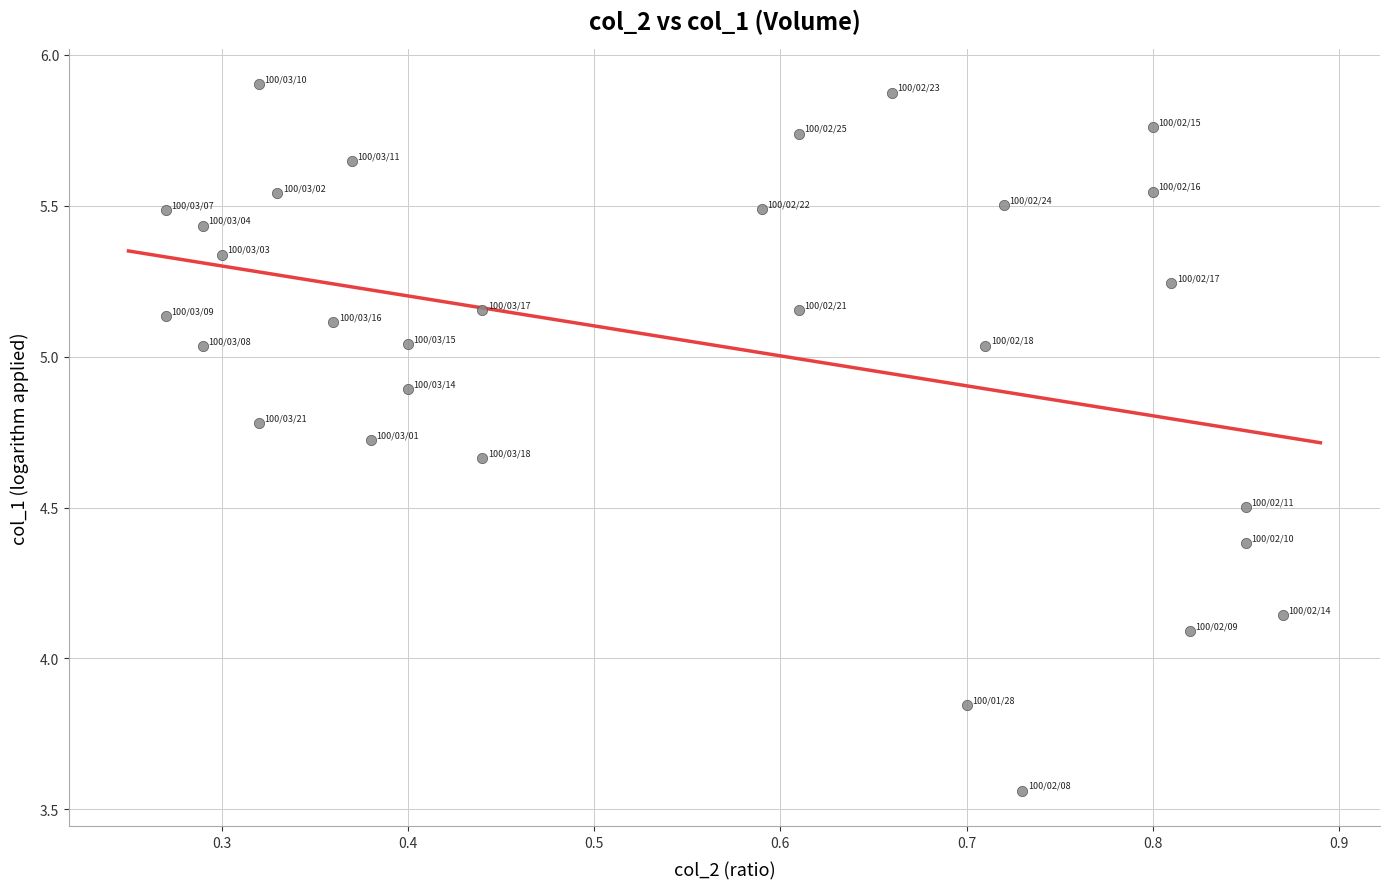

What is the range of X values (max minus min)?

0.6